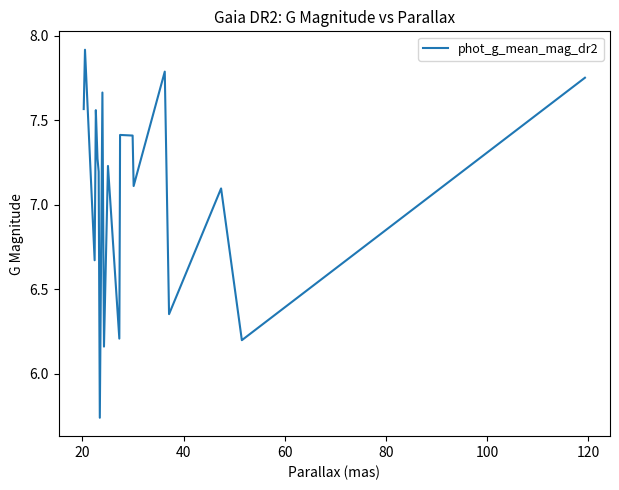

Which category has the highest value across all series?

20